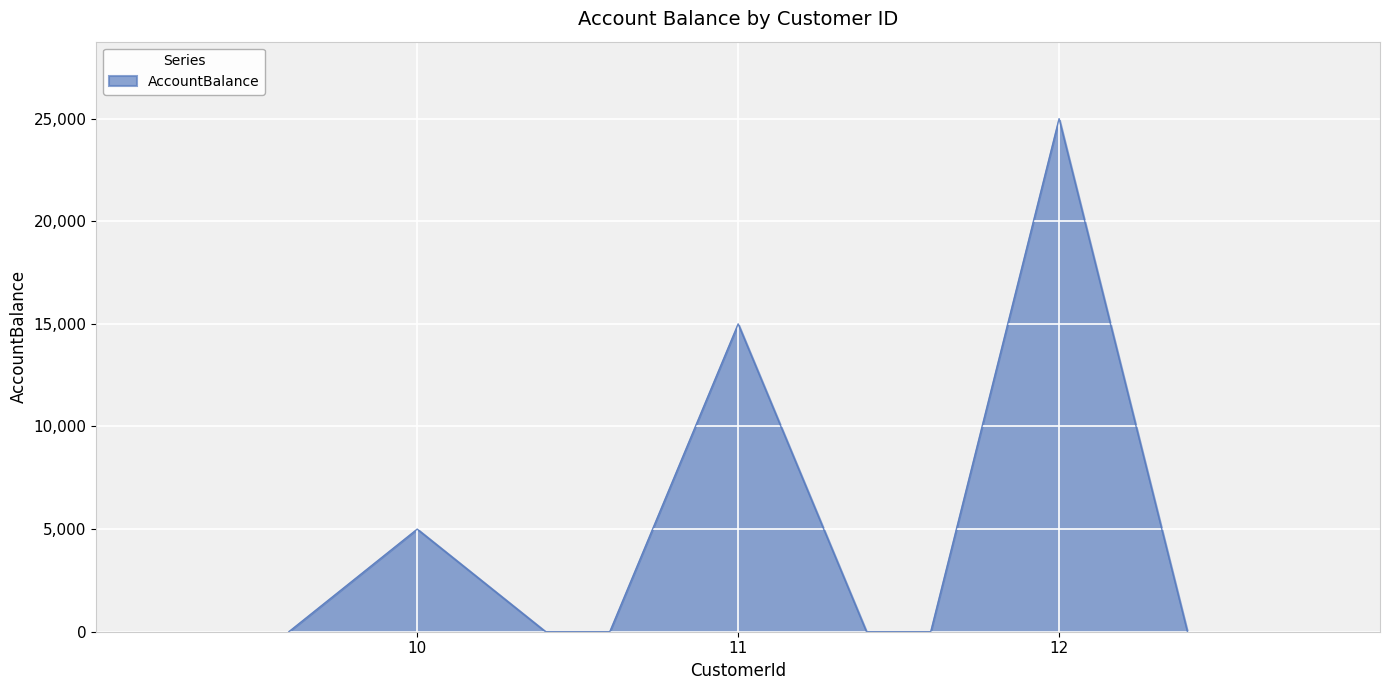

What is the greatest value displayed?

25000